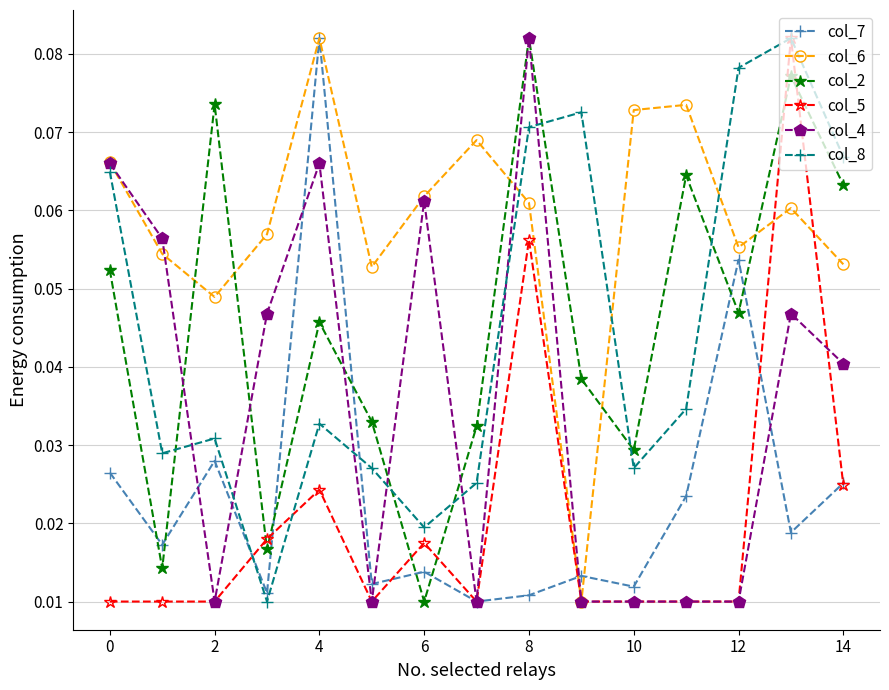

How many lines are shown in the chart?

6